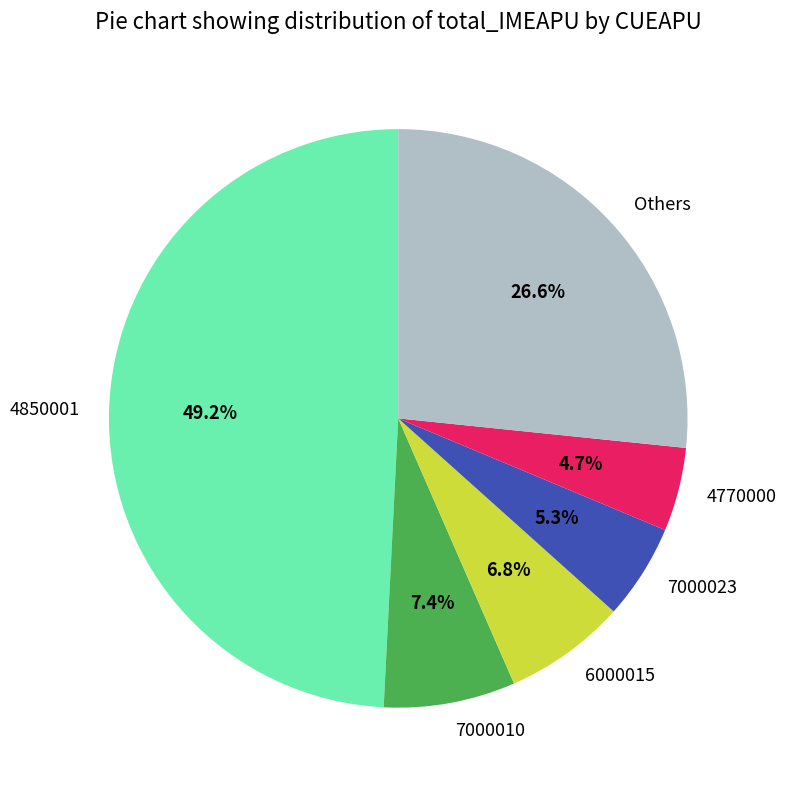

Rank the categories by value from highest to lowest.

4850001, Others, 7000010, 6000015, 7000023, 4770000